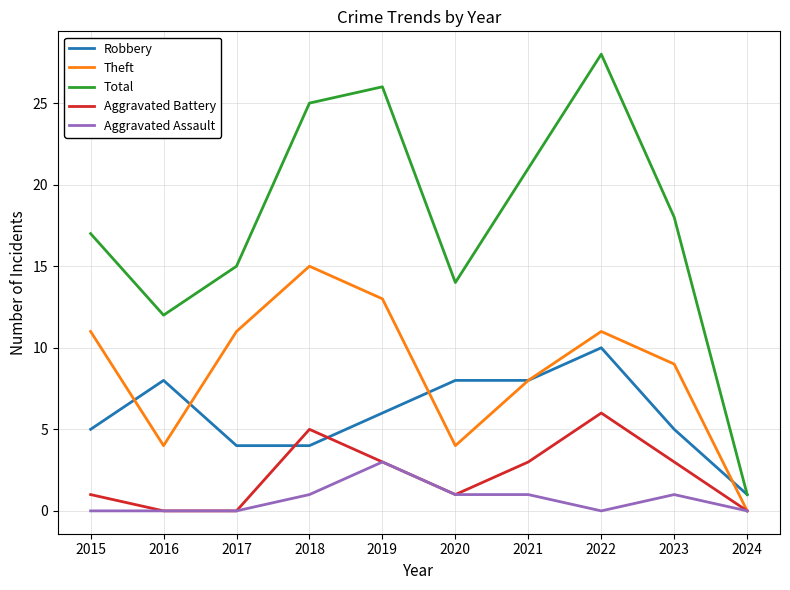

Which series has the largest total across all categories?

Total